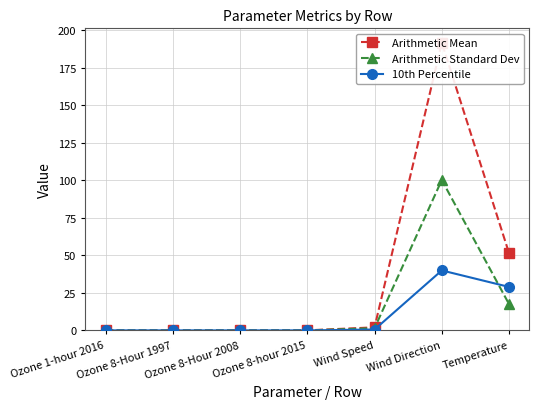

At how many categories does at least one series exceed 48?

2